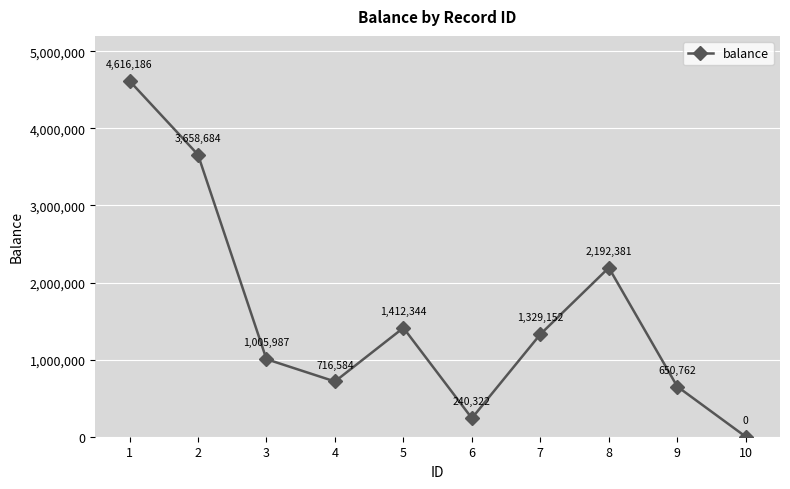

At which category does the chart reach its peak across all series?

1